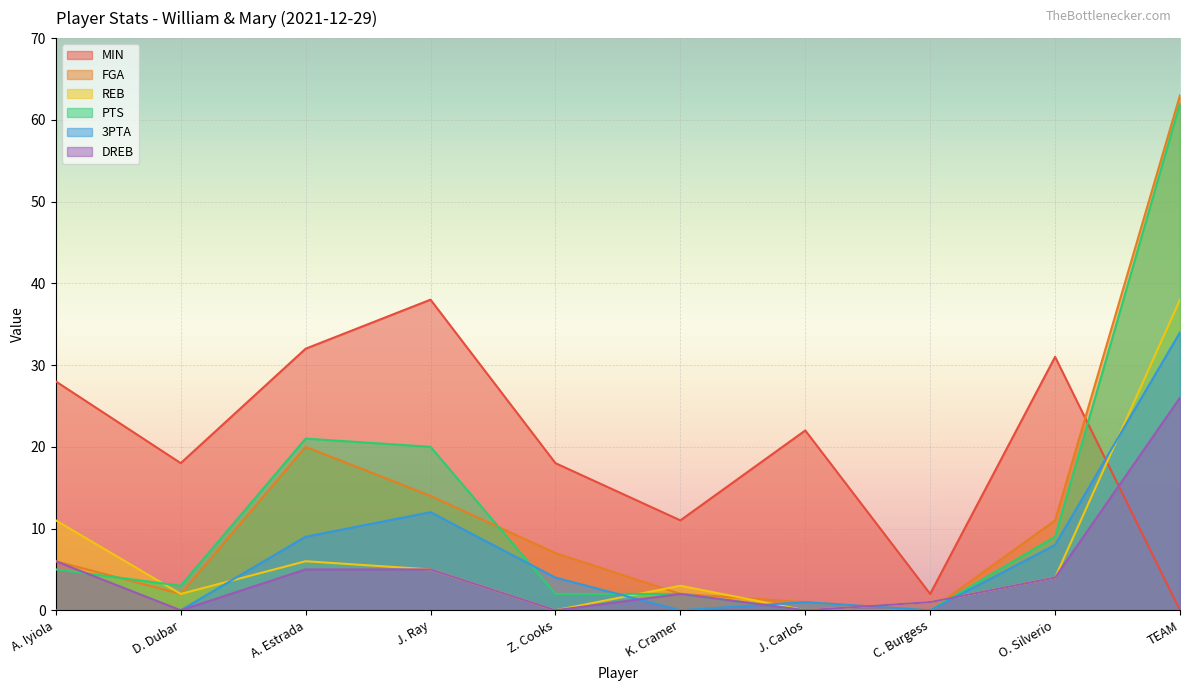

What is the maximum value shown in the chart?

63